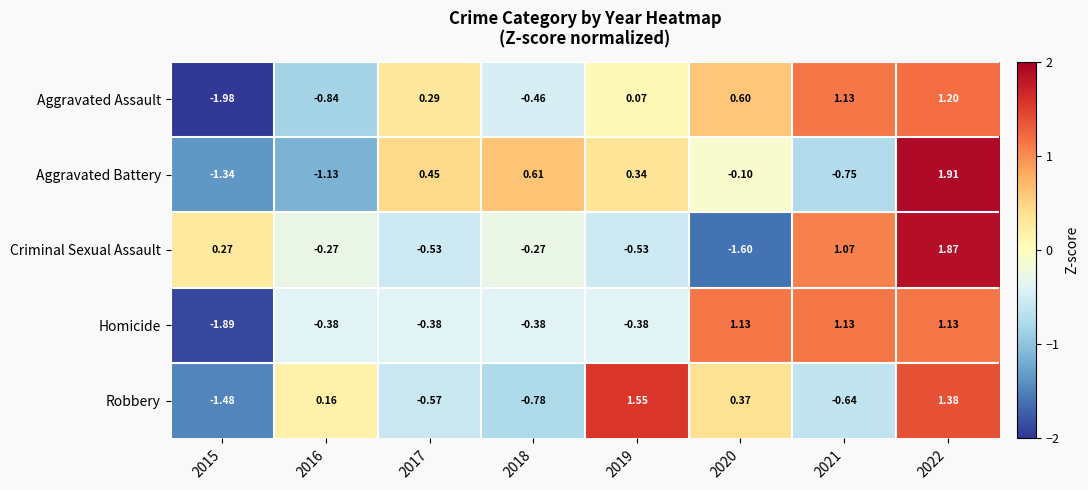

Is the value of Aggravated Assault at 2015 greater than the value of Aggravated Battery at 2021?

No